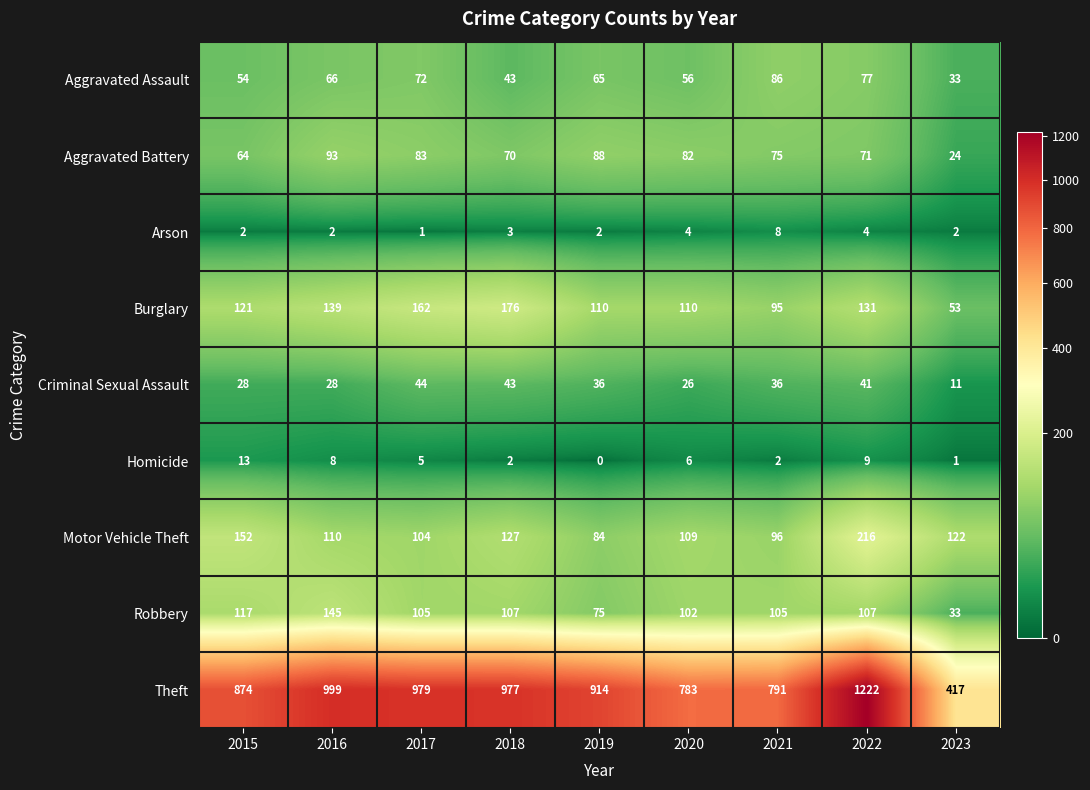

How many data points does each series have?

9